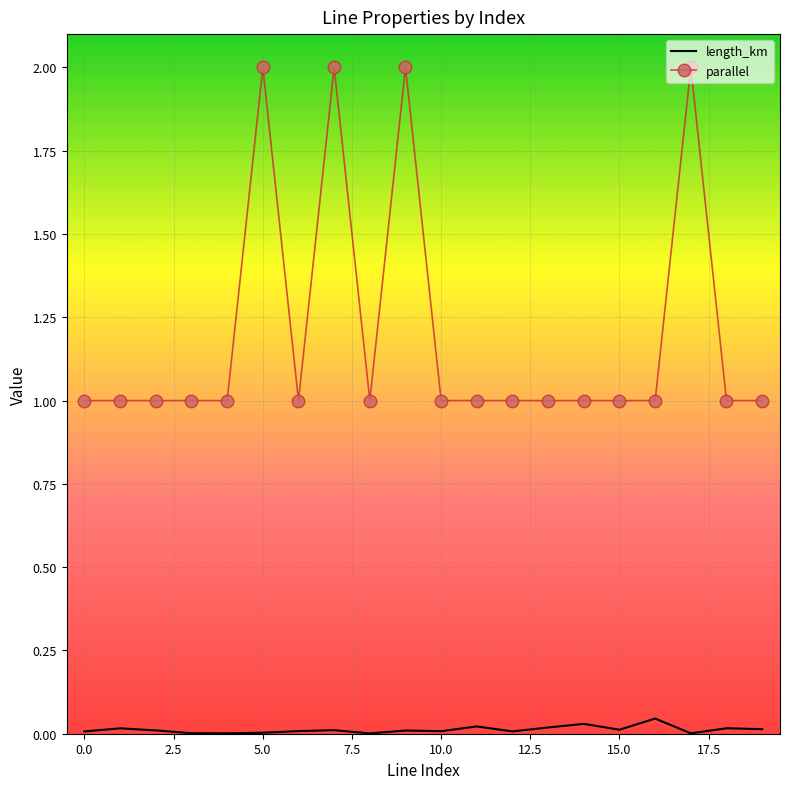

What is the difference between the maximum and minimum values in the parallel series?

1.0